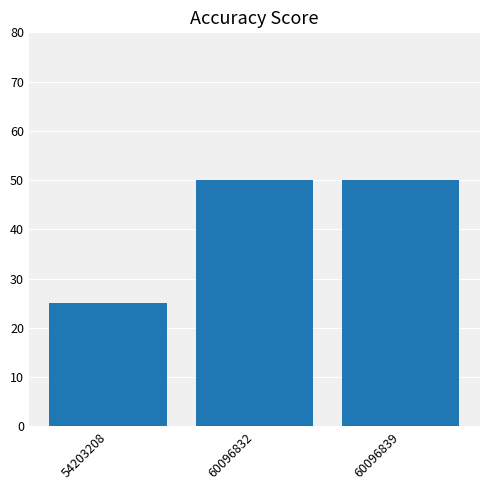

What is the value of the 3rd bar from the left?

50